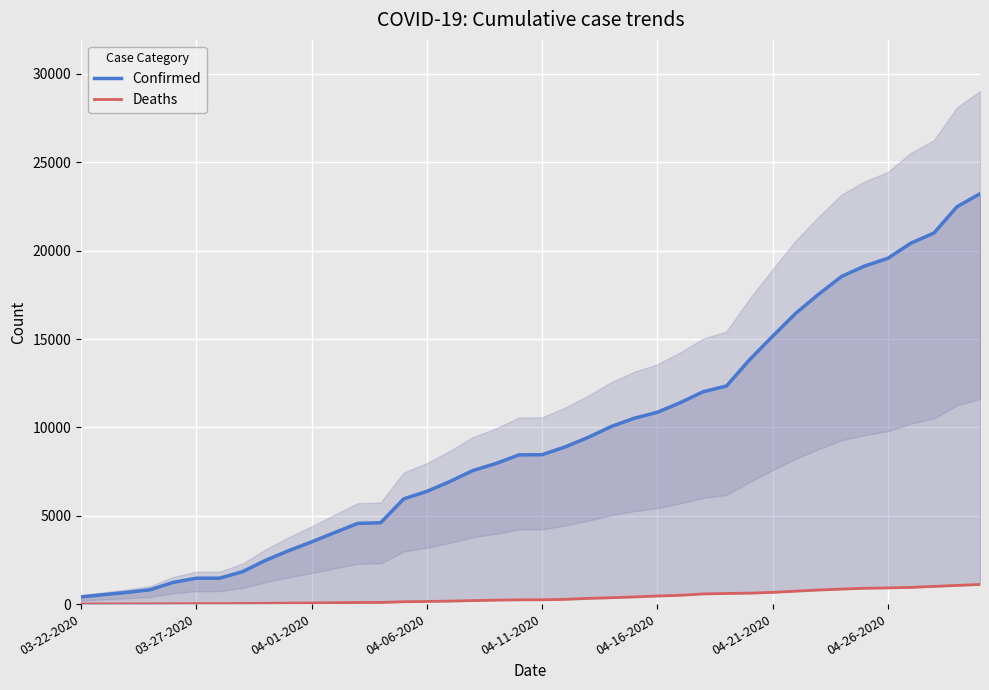

How many lines are shown in the chart?

2